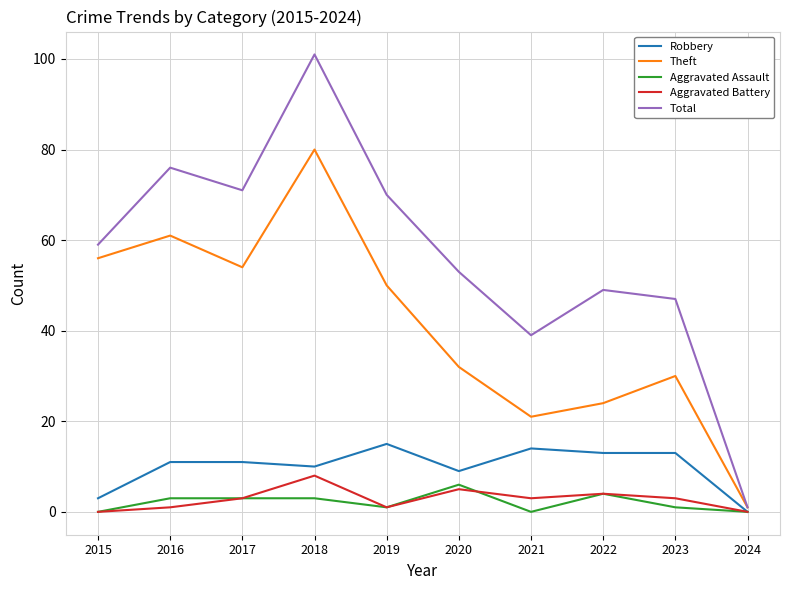

Is the value of Theft at 2022 greater than the value of Robbery at 2020?

Yes